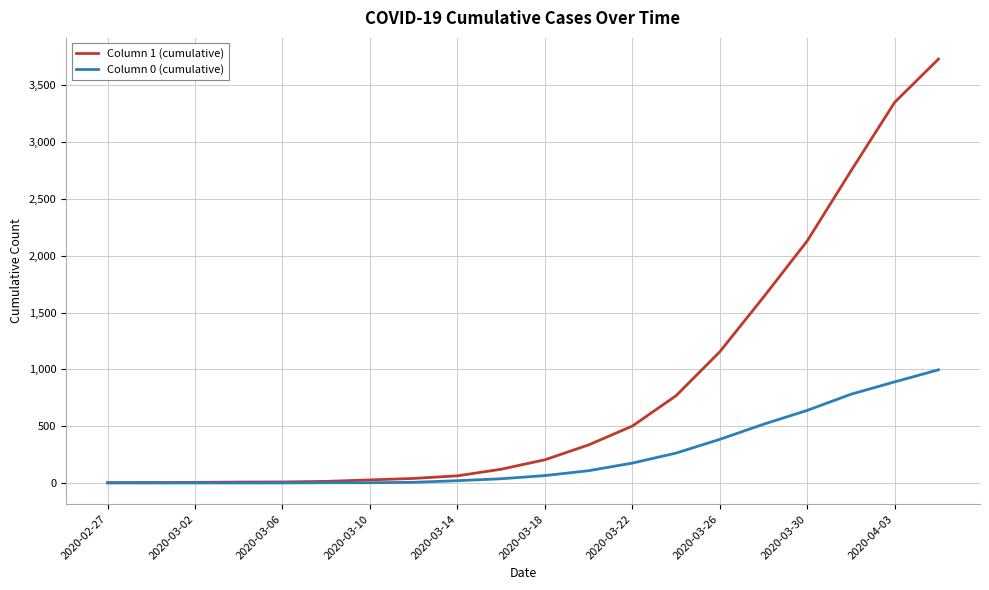

What is the maximum value shown in the chart?

3731